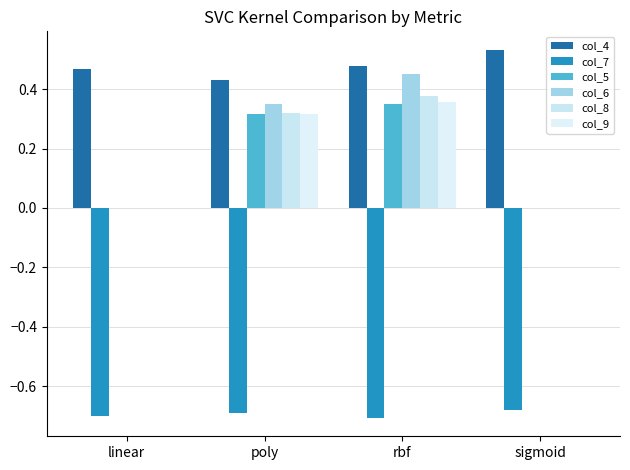

What is the difference between the second highest and minimum values in the col_9 series?

0.3